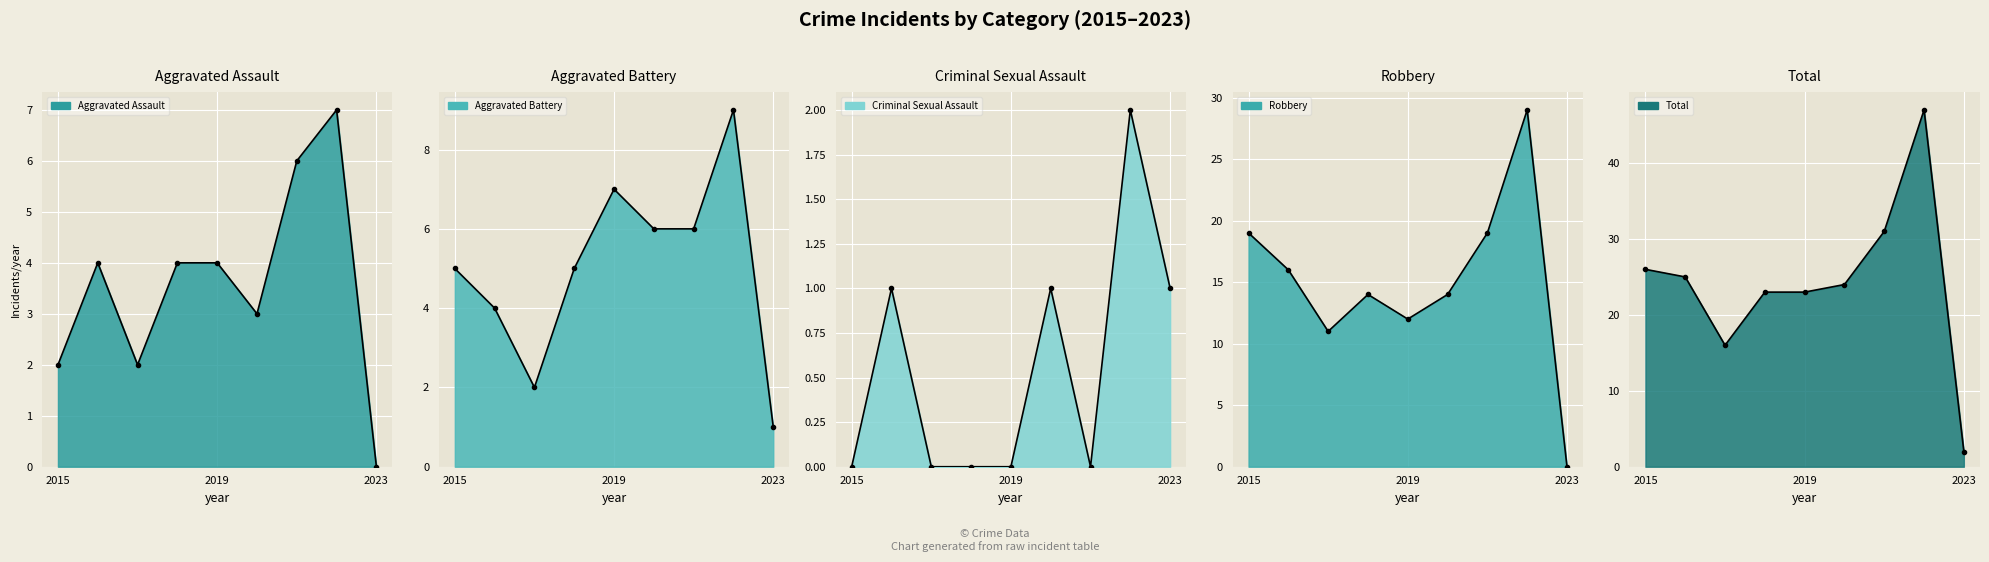

Rank the categories by Aggravated Battery value from highest to lowest.

2022, 2019, 2020, 2021, 2015, 2018, 2016, 2017, 2023